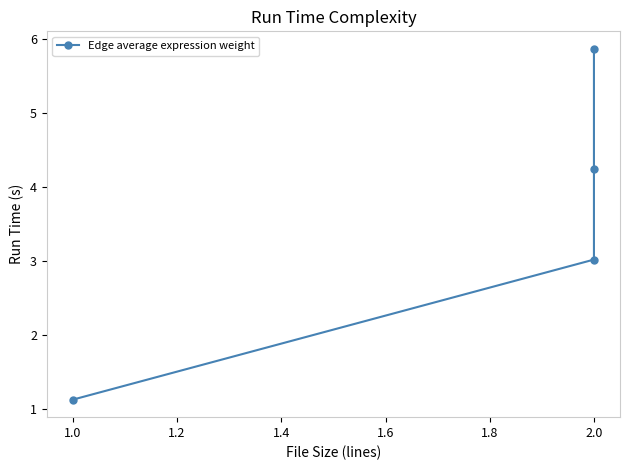

True or false: the data has more than 1 interior local peaks.

False